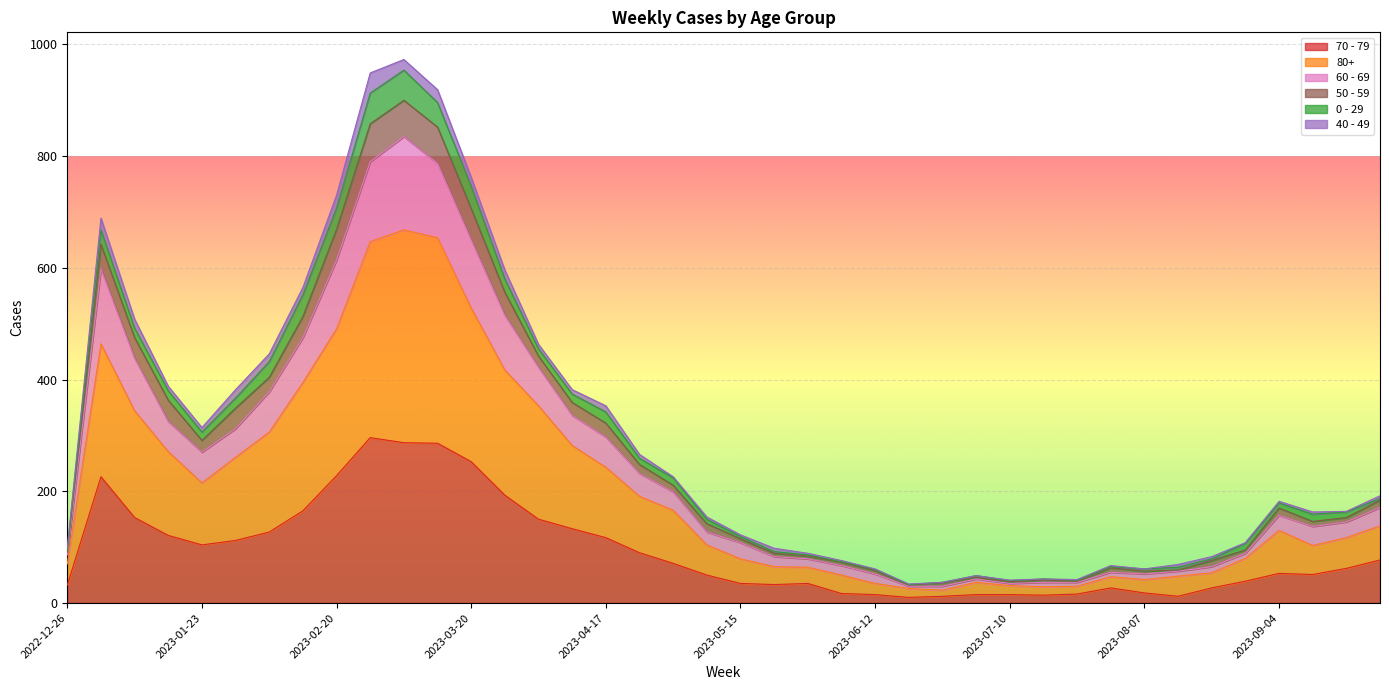

What are all the series names shown in the legend?

70 - 79, 80+, 60 - 69, 50 - 59, 0 - 29, 40 - 49